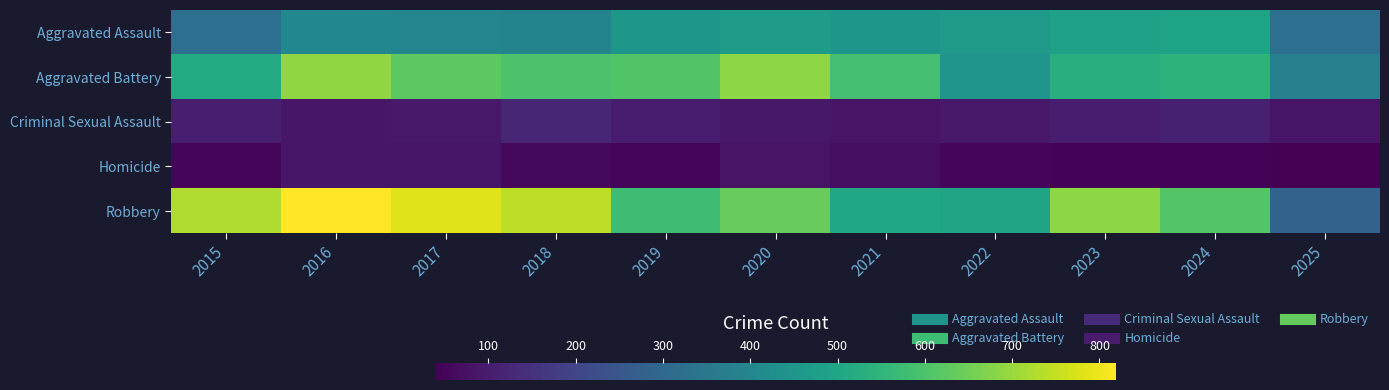

What is the spread (max minus min) of values at 2025?

341